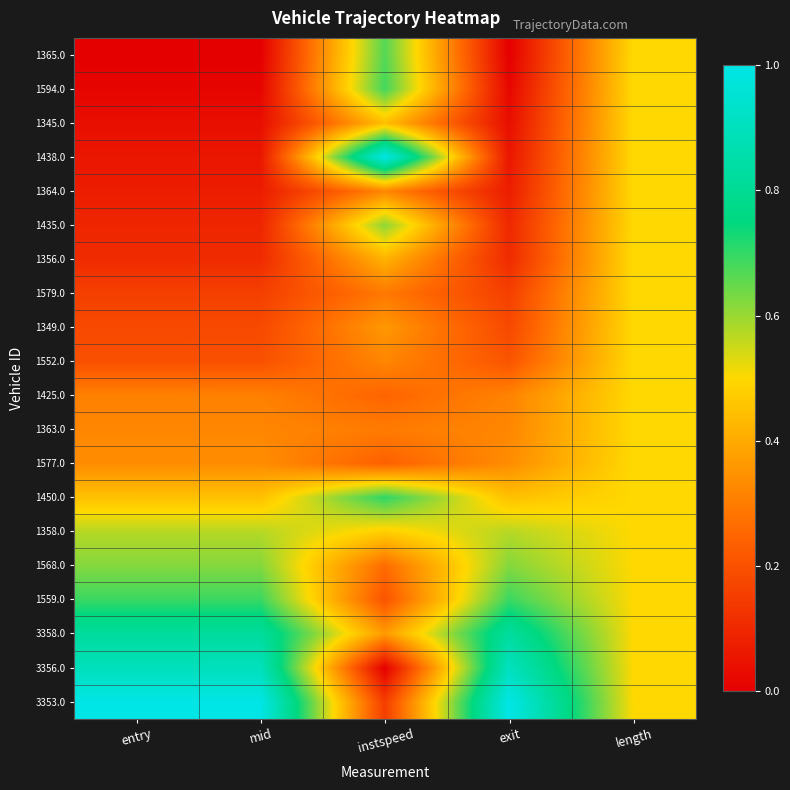

Which has a higher value, length or instspeed?

instspeed